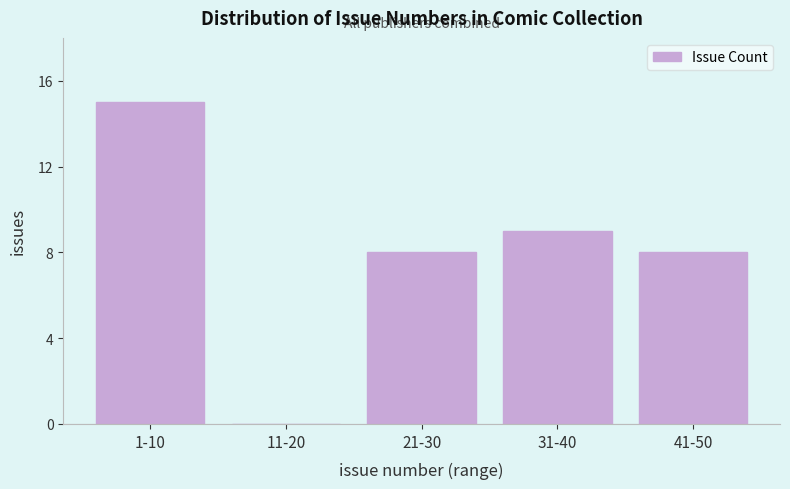

Reading left to right, what are all the values shown in this chart?

1-10=15	11-20=0	21-30=8	31-40=9	41-50=8